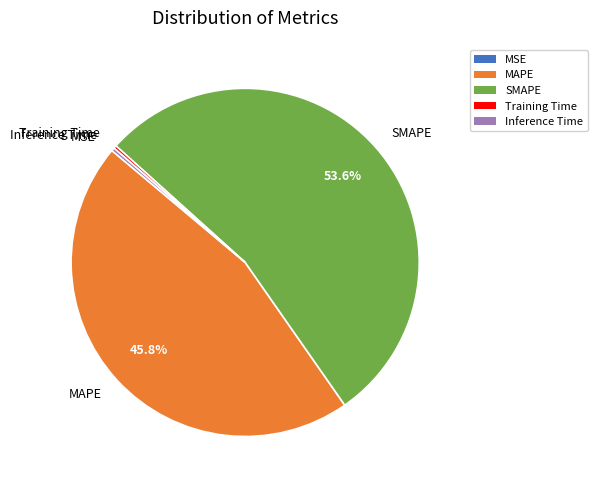

True or false: MAPE accounts for 54% of the total.

False